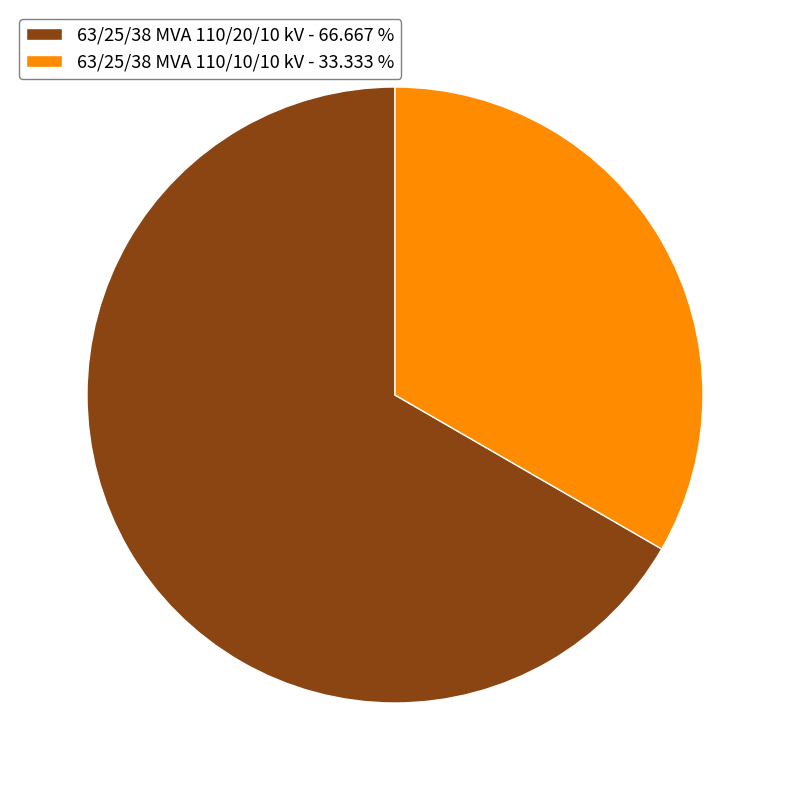

Do 63/25/38 MVA 110/20/10 kV - 66.667 % and 63/25/38 MVA 110/10/10 kV - 33.333 % together represent more than half of the pie?

Yes